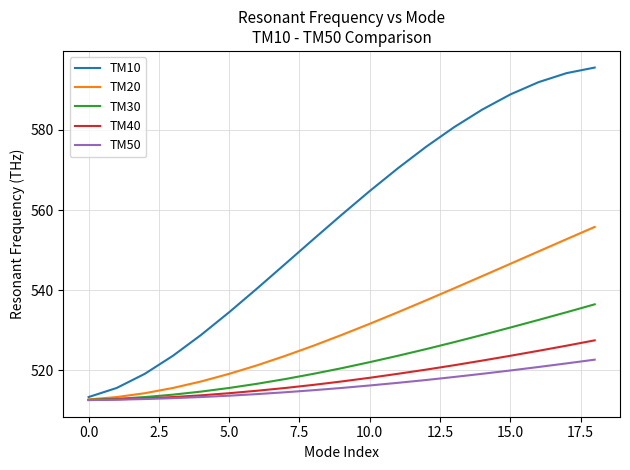

Which series has the widest spread of values?

TM10